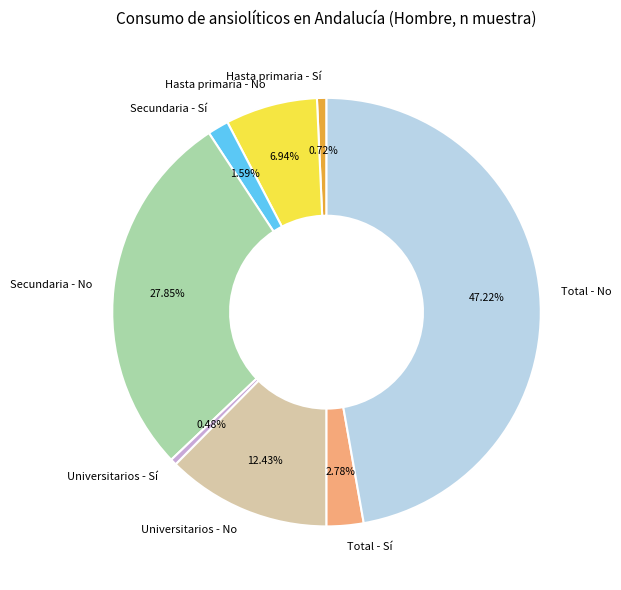

Is the sum of Hasta primaria - Sí and Total - Sí greater than half?

No